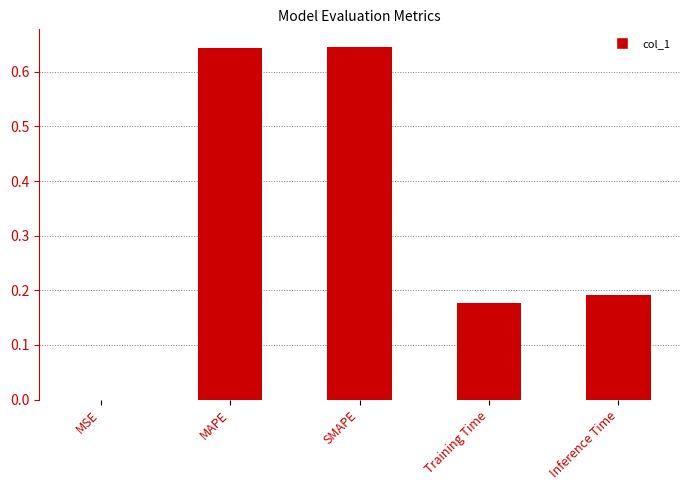

What is the sum of all values?

1.7